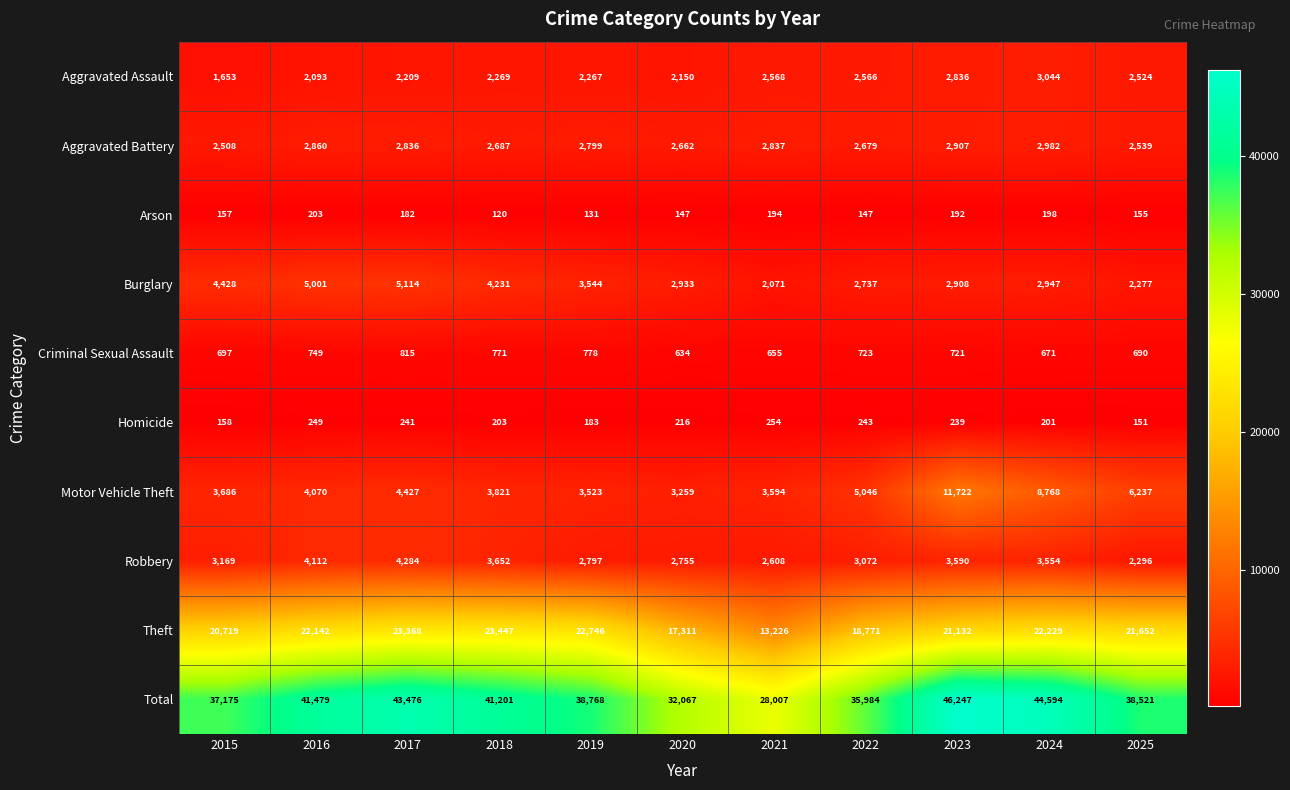

What is the minimum value shown in the chart?

120